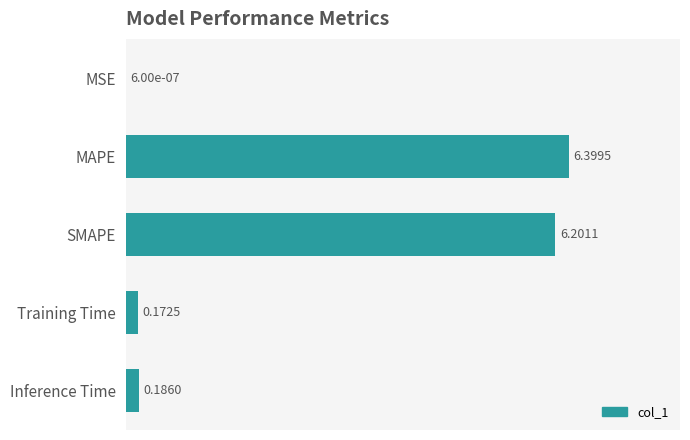

What is the sum of all values?

13.0